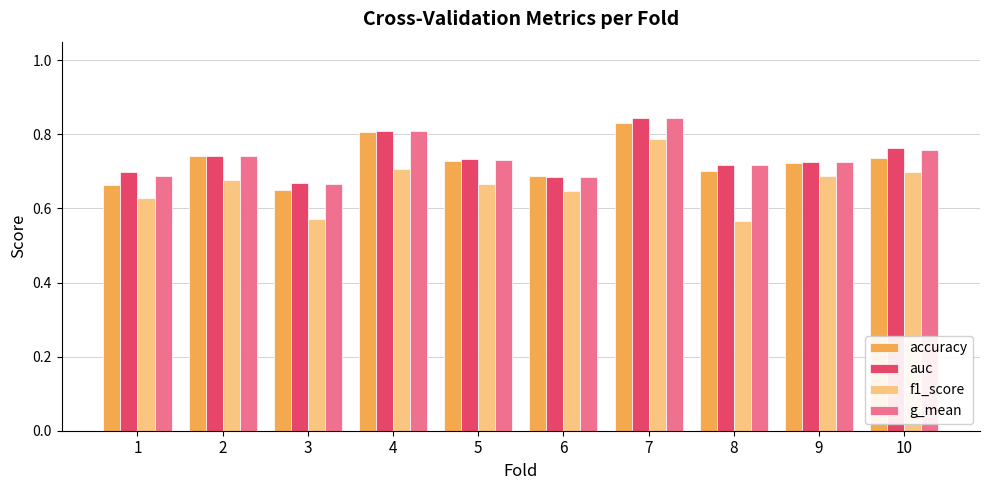

Count the f1_score values in the range 0 to 1.

10